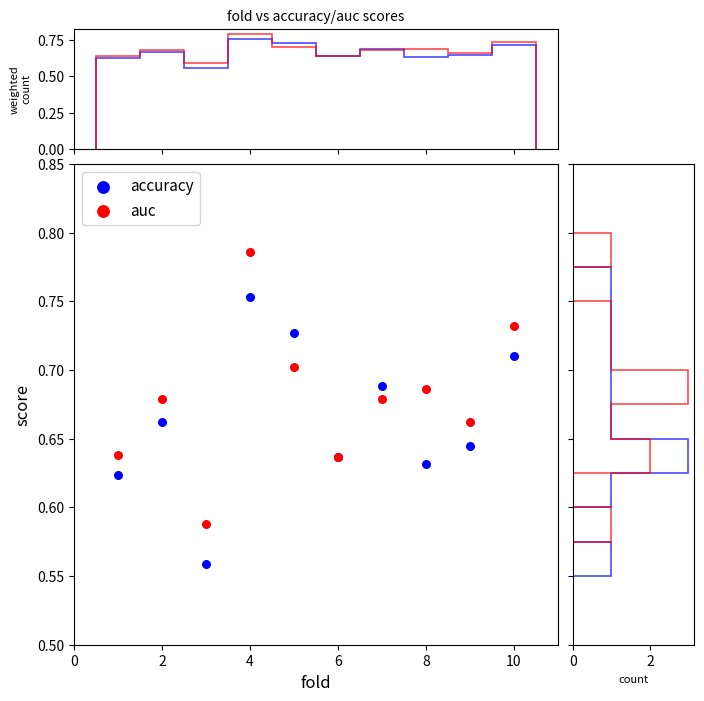

Which series has the widest spread of Y values?

auc